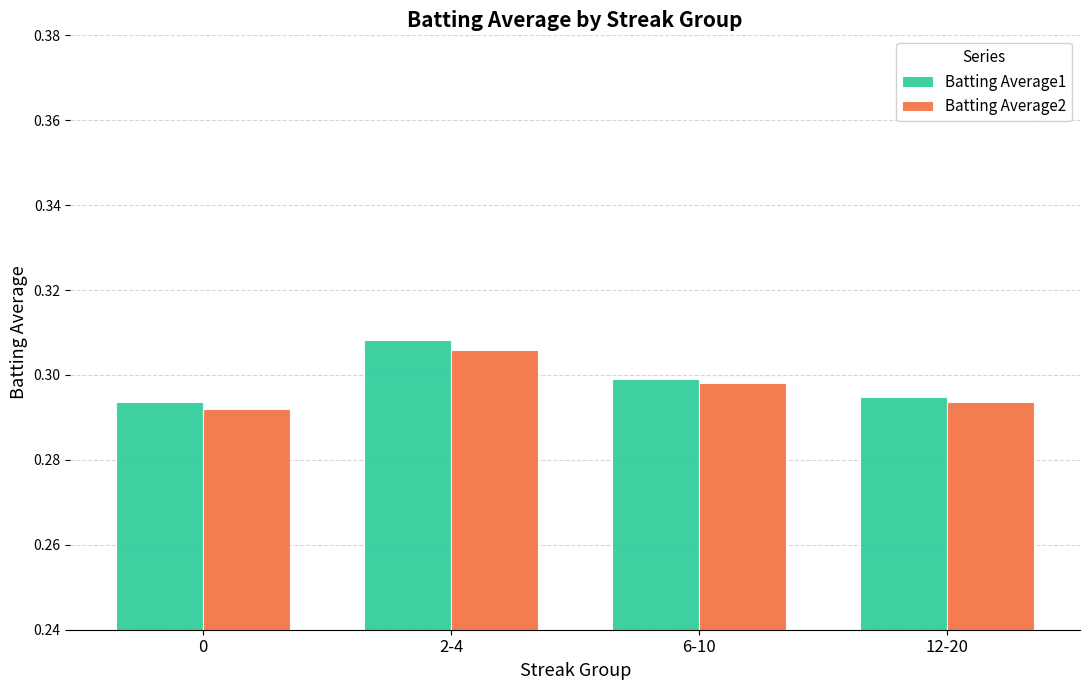

Which series has the largest range (max minus min)?

Batting Average1